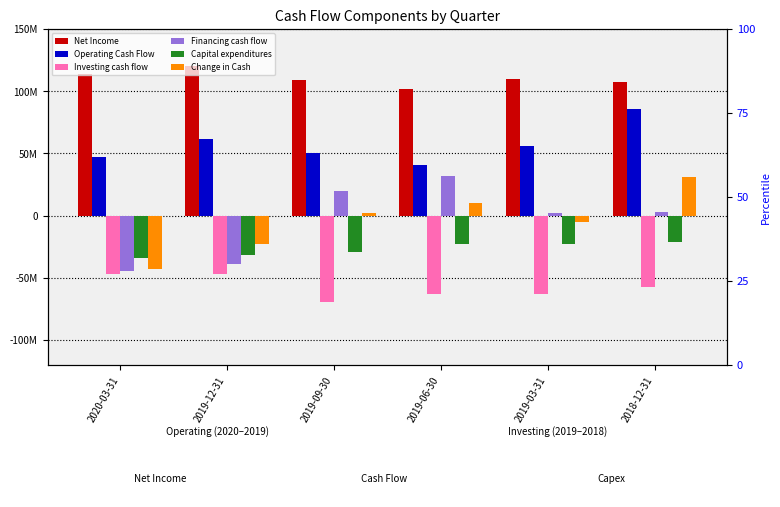

Reading left to right, what are all the values shown in this chart?

Net Income: 2020-03-31=114048100	2019-12-31=120578400	2019-09-30=109179800	2019-06-30=101933300	2019-03-31=109423200	2018-12-31=107602700
Operating Cash Flow: 2020-03-31=46987500	2019-12-31=61513300	2019-09-30=50607100	2019-06-30=40858000	2019-03-31=55930800	2018-12-31=85373800
Investing cash flow: 2020-03-31=-46837100	2019-12-31=-46626200	2019-09-30=-69627600	2019-06-30=-63260300	2019-03-31=-63169800	2018-12-31=-57301700
Financing cash flow: 2020-03-31=-44130700	2019-12-31=-39001100	2019-09-30=20159300	2019-06-30=31750300	2019-03-31=2362200	2018-12-31=2558500
Capital expenditures: 2020-03-31=-34056500	2019-12-31=-31664400	2019-09-30=-29533000	2019-06-30=-22433100	2019-03-31=-23088600	2018-12-31=-20918700
Change in Cash: 2020-03-31=-42777400	2019-12-31=-22979900	2019-09-30=1977900	2019-06-30=9883400	2019-03-31=-5105400	2018-12-31=30820700